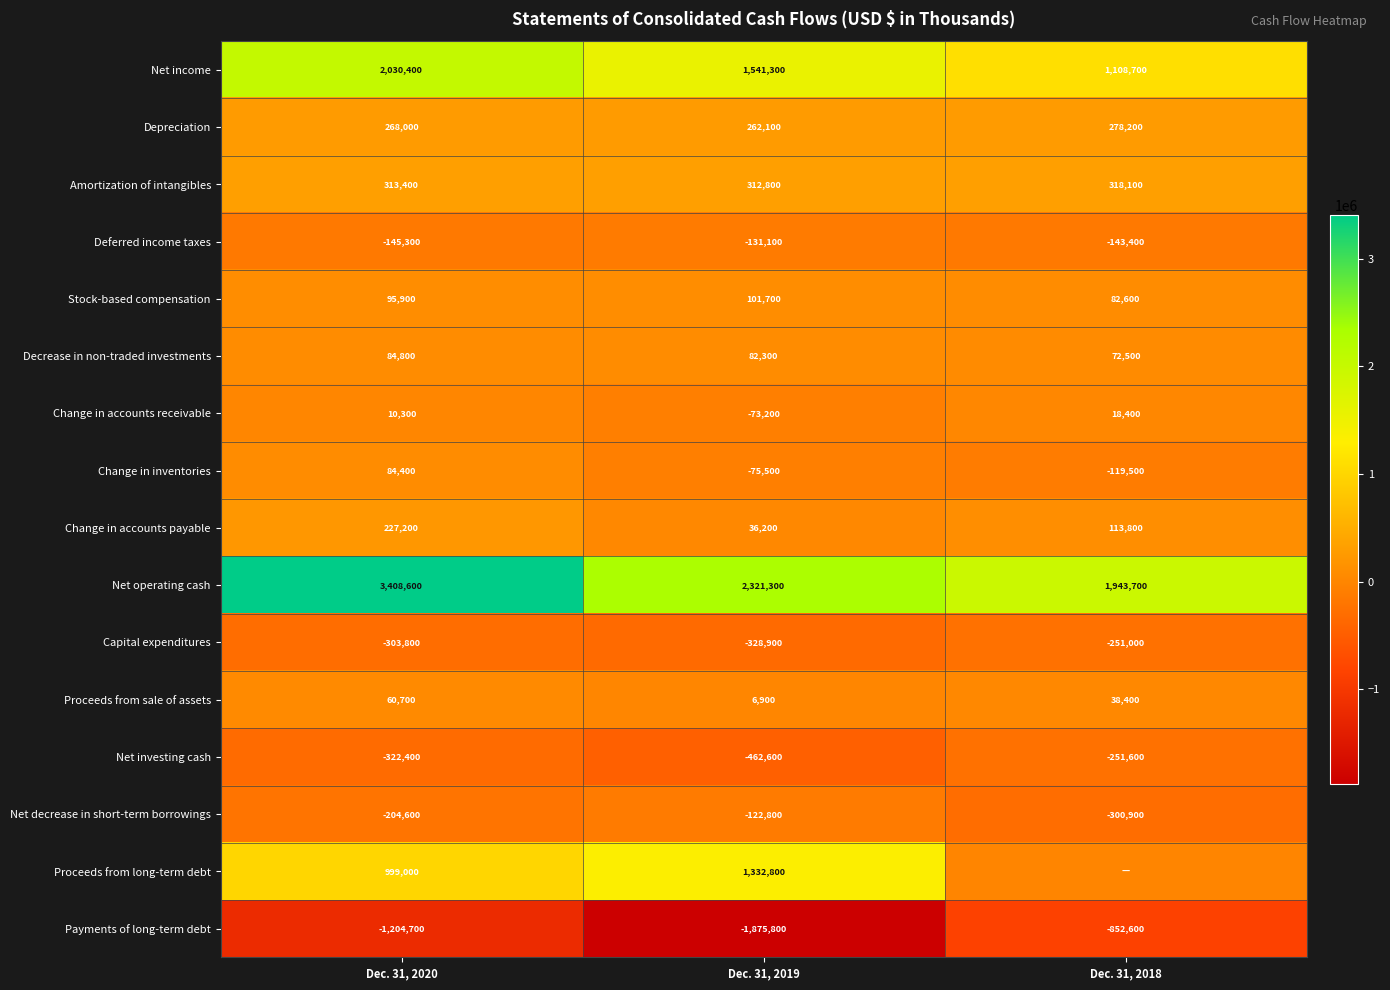

Rank the categories by Proceeds from sale of assets value from lowest to highest.

Dec. 31, 2019, Dec. 31, 2018, Dec. 31, 2020